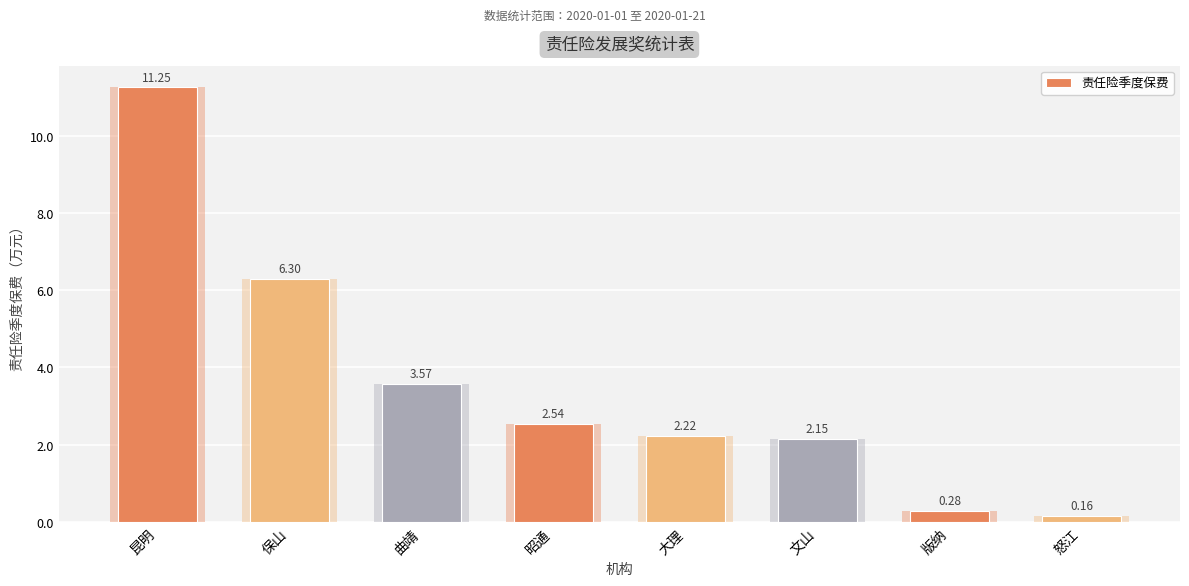

Are the bars grouped side by side (vs. stacked)?

No